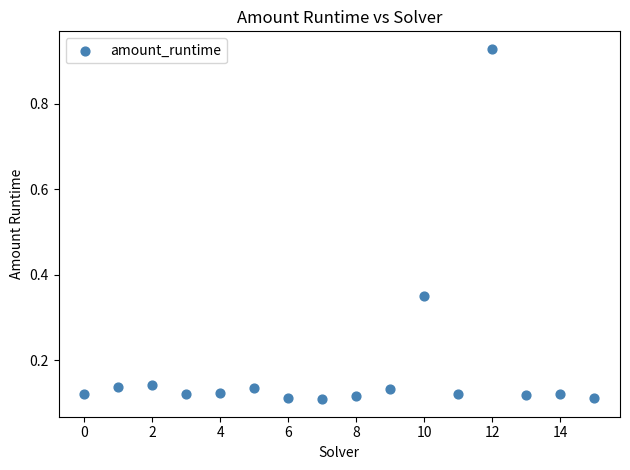

What is the range of Y values (max minus min)?

0.8